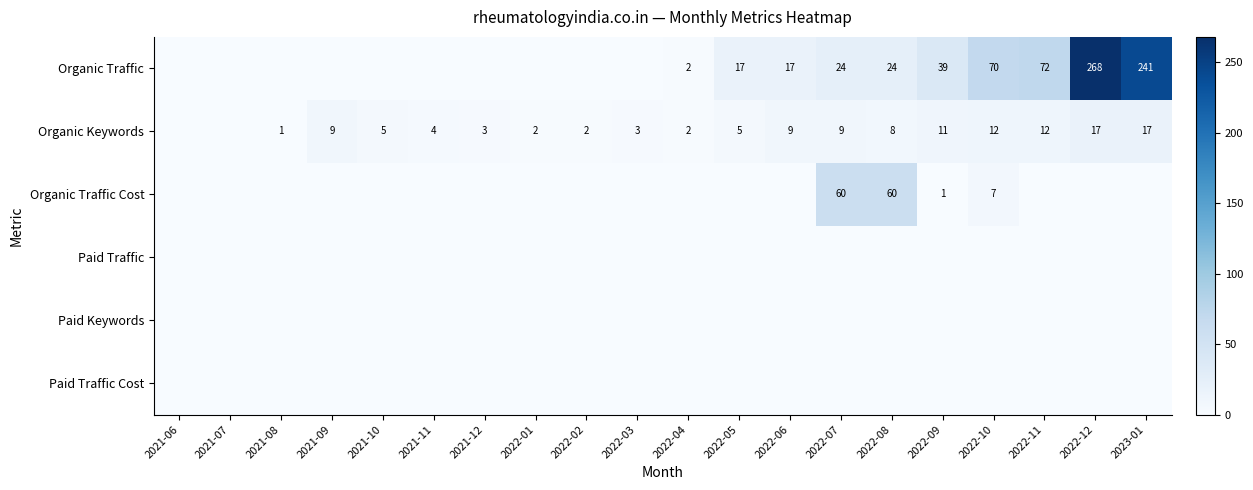

At how many categories does at least one series exceed 47?

6